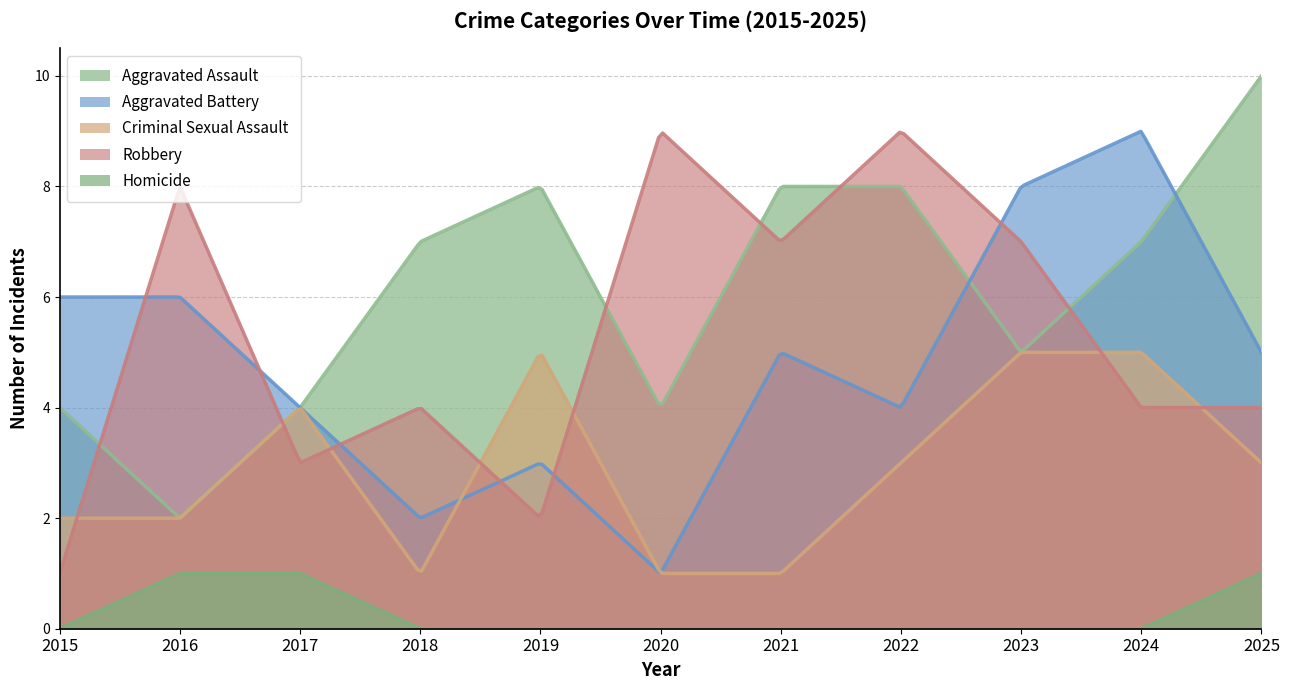

Between 2025 and 2015, which is larger?

2025